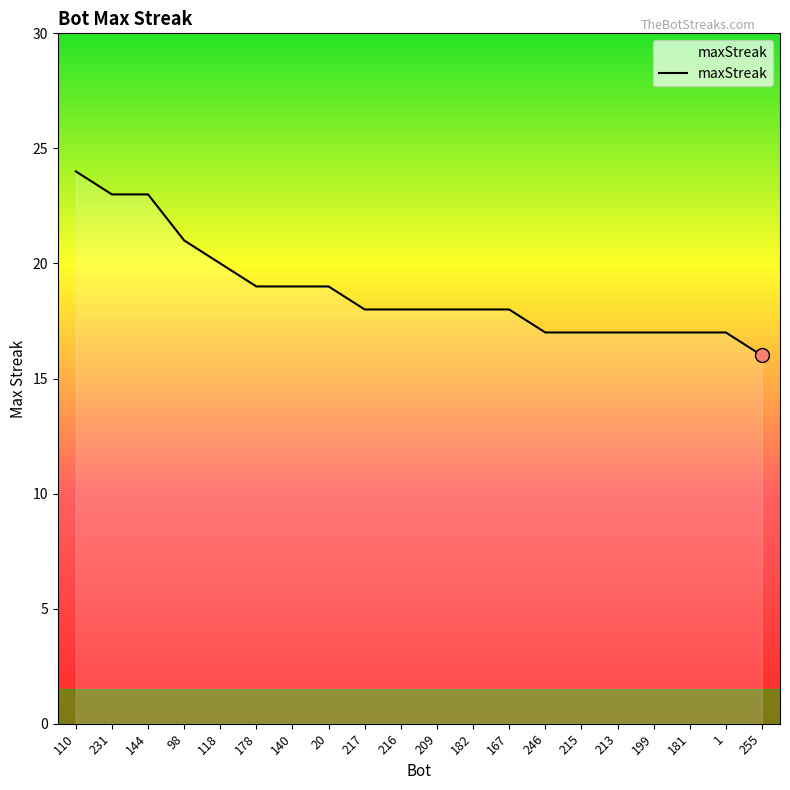

Read the value at 213.

17